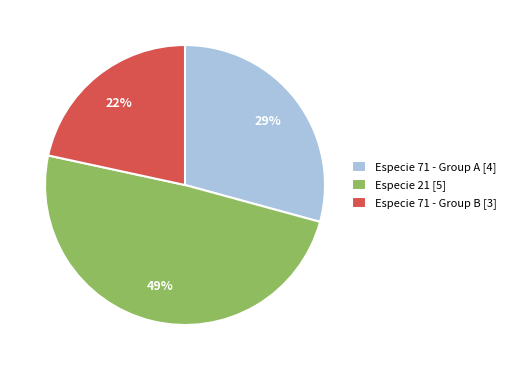

Rank the categories by value from lowest to highest.

Especie 71 - Group B [3], Especie 71 - Group A [4], Especie 21 [5]